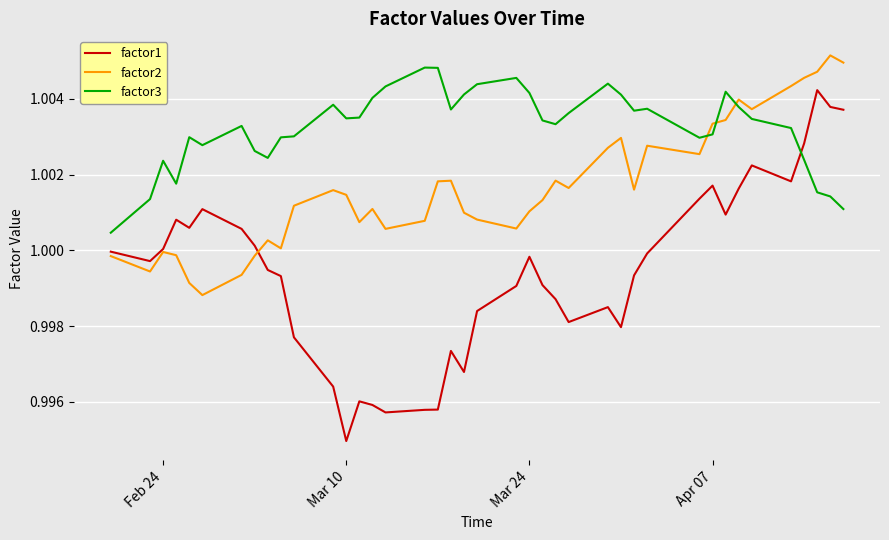

How many times do factor2 and factor3 cross each other?

3